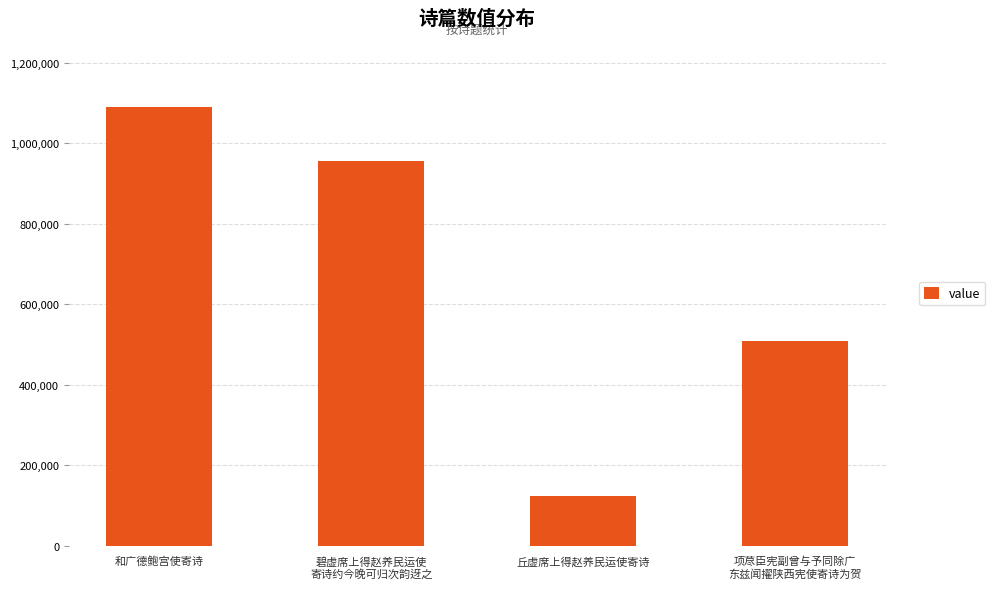

What is the difference between the second highest and second lowest values?

446497